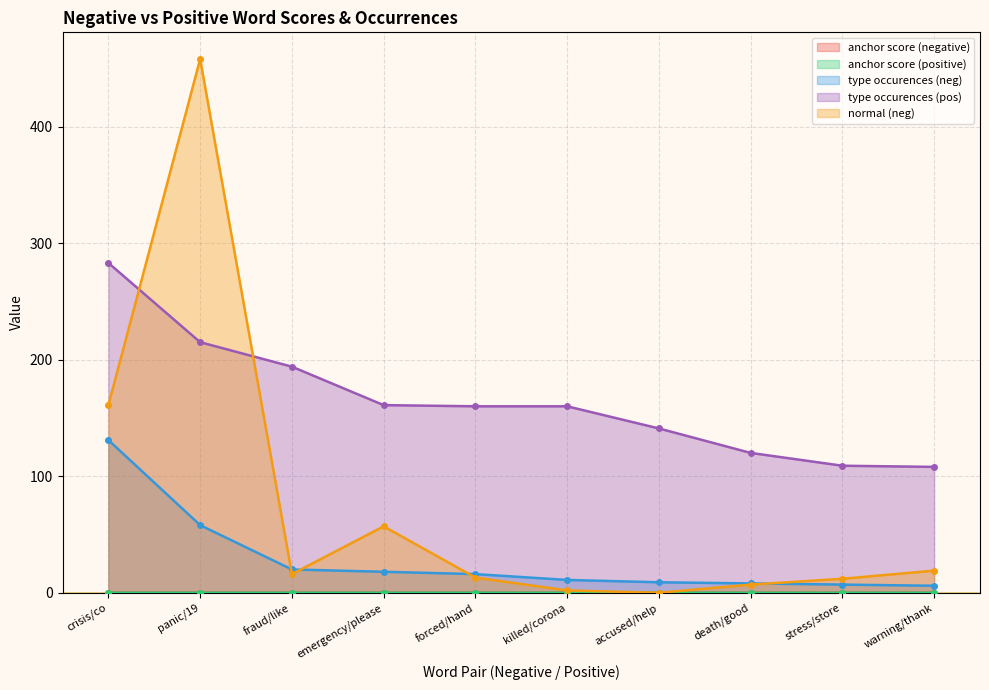

Which series has the largest range (max minus min)?

normal (neg)